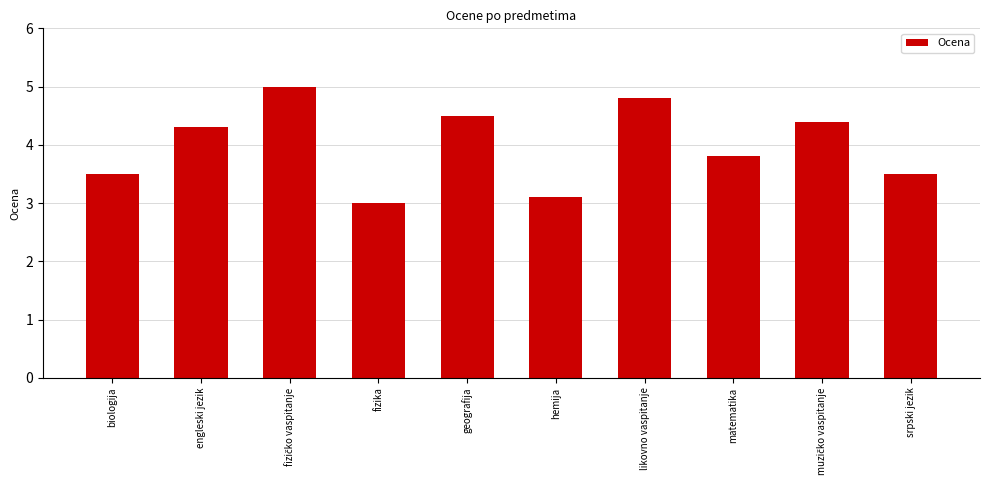

Reading left to right, list all the values displayed in this chart.

3.5	4.3	5.0	3.0	4.5	3.1	4.8	3.8	4.4	3.5